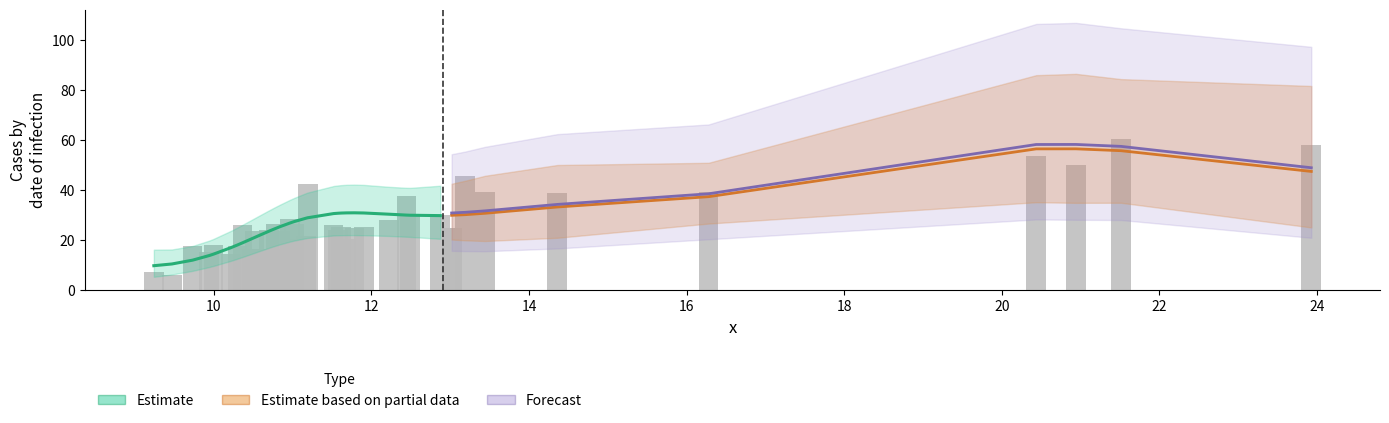

What is the lowest value of the x series?

9.2